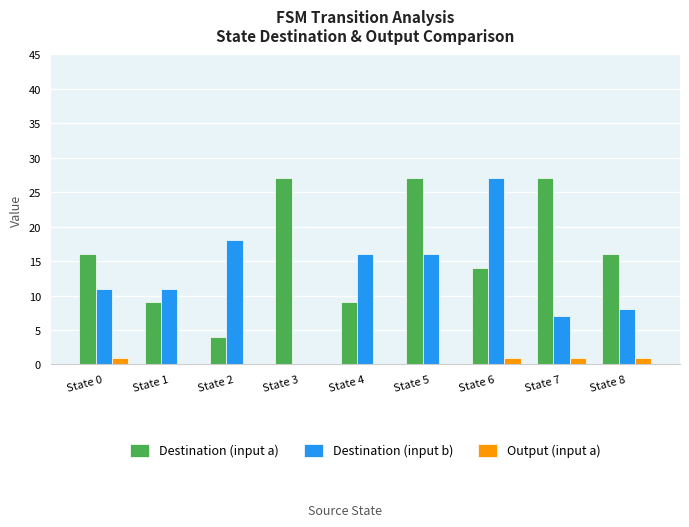

What is the sum of the Destination (input b) values at State 7 and State 4?

23